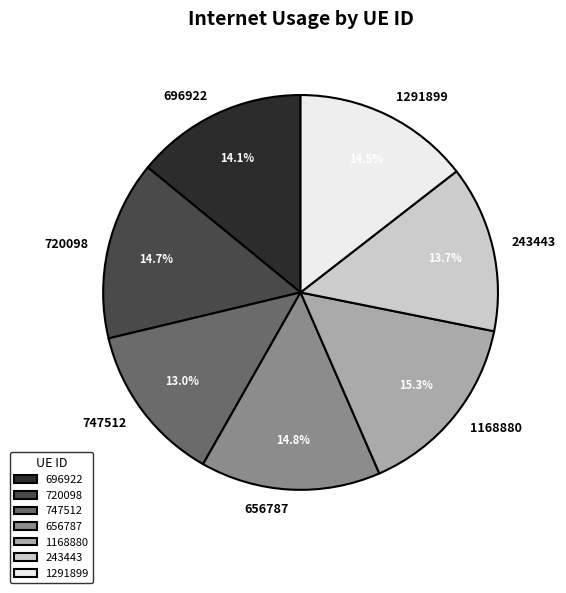

Is 1291899 the majority of the pie?

No